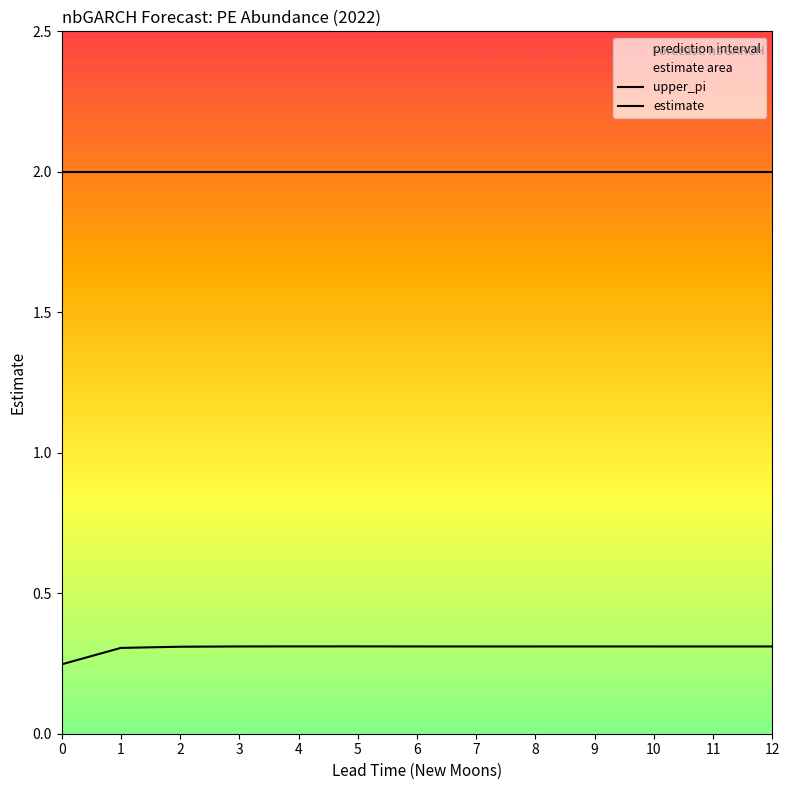

What is the greatest value displayed?

2.0